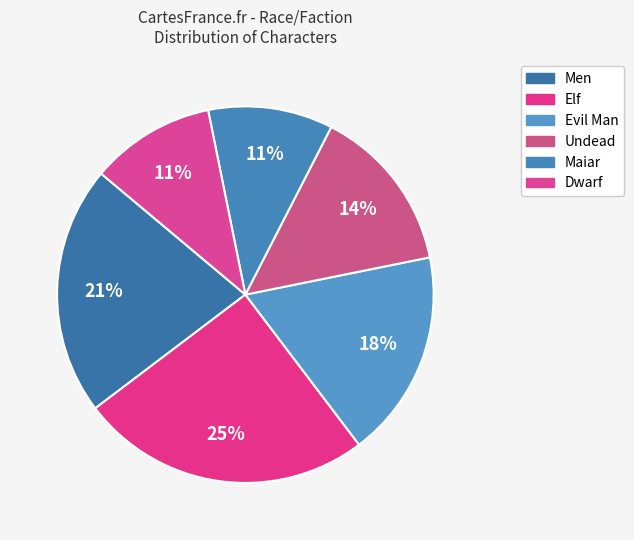

Is there any slice that represents more than half of the pie?

No